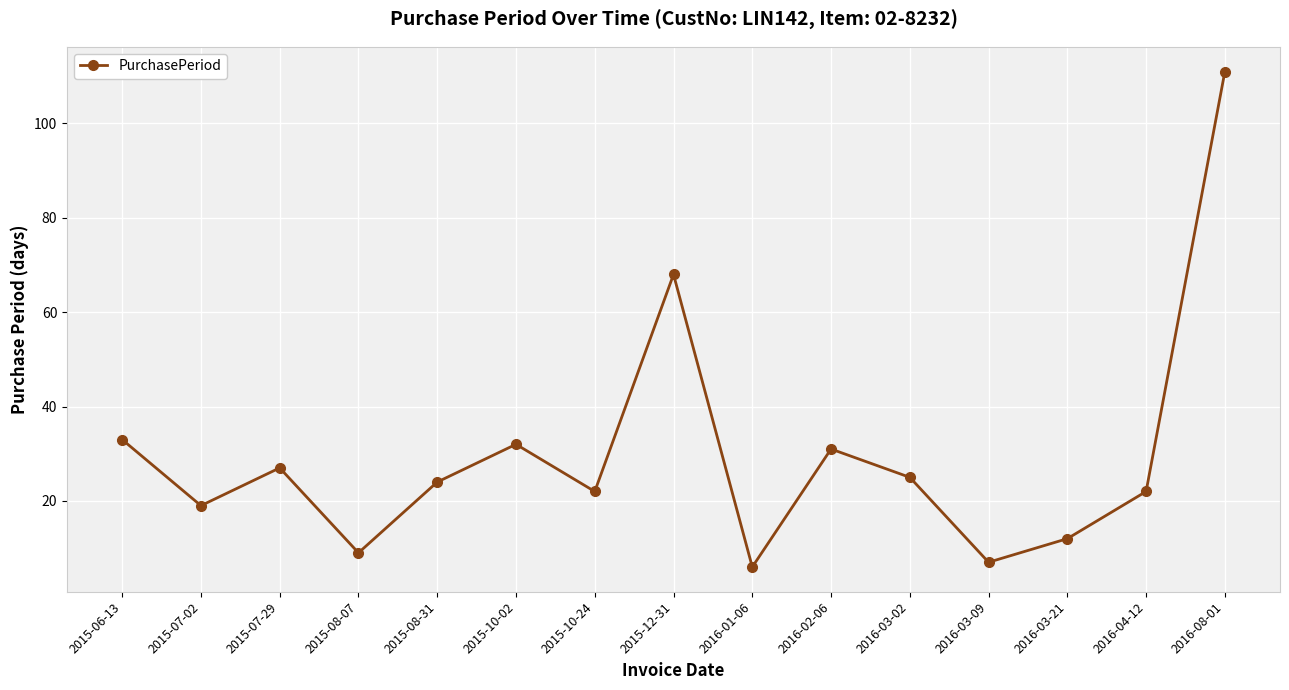

What is the ratio of the value at 2015-10-24 to the value at 2015-07-02?

1.2